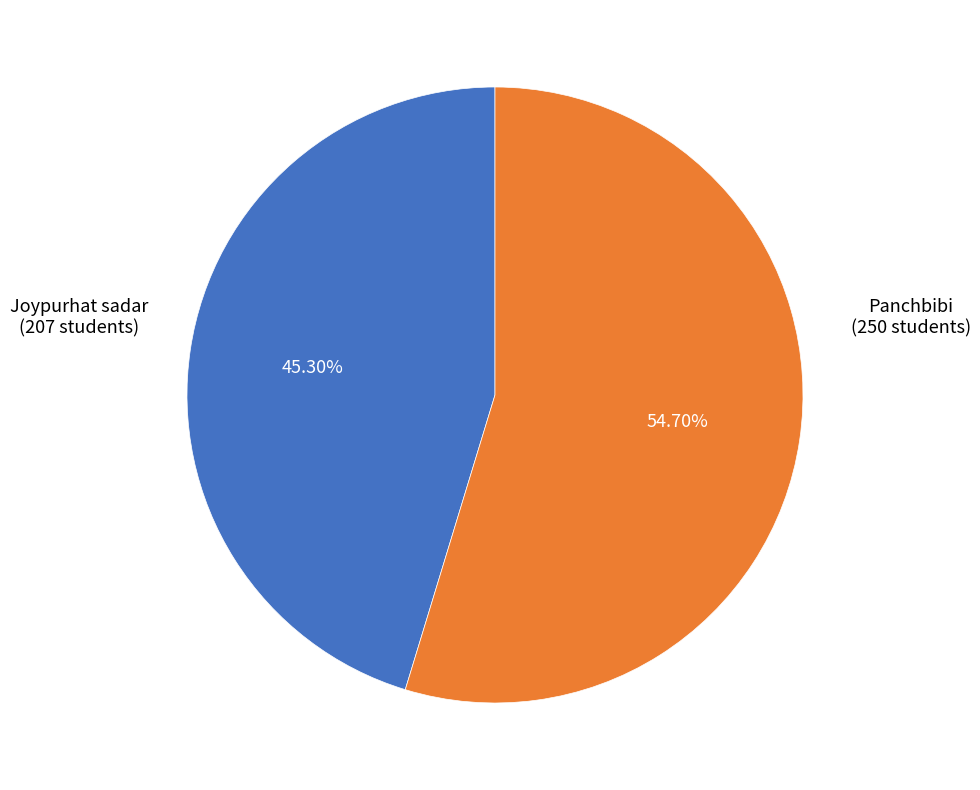

True or false: Panchbibi accounts for 41% of the total.

False